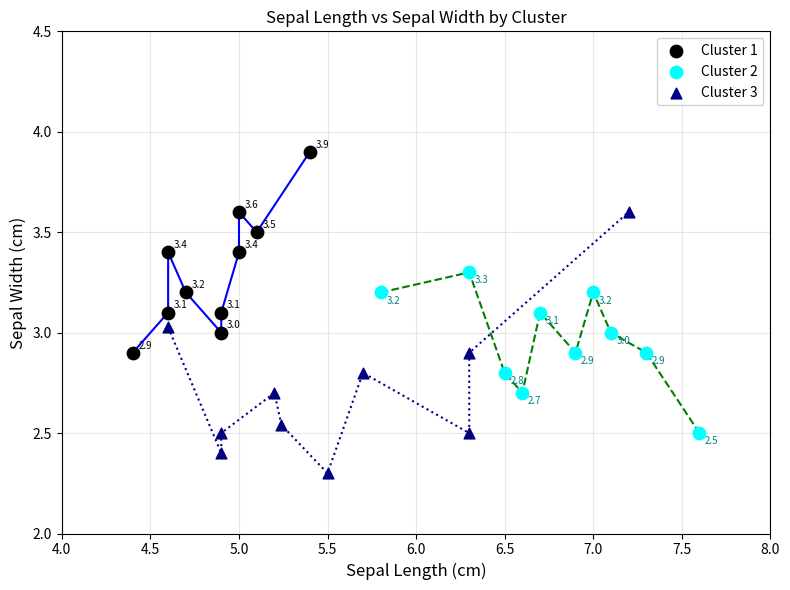

What are all the series names shown in the legend?

Cluster 1, Cluster 2, Cluster 3